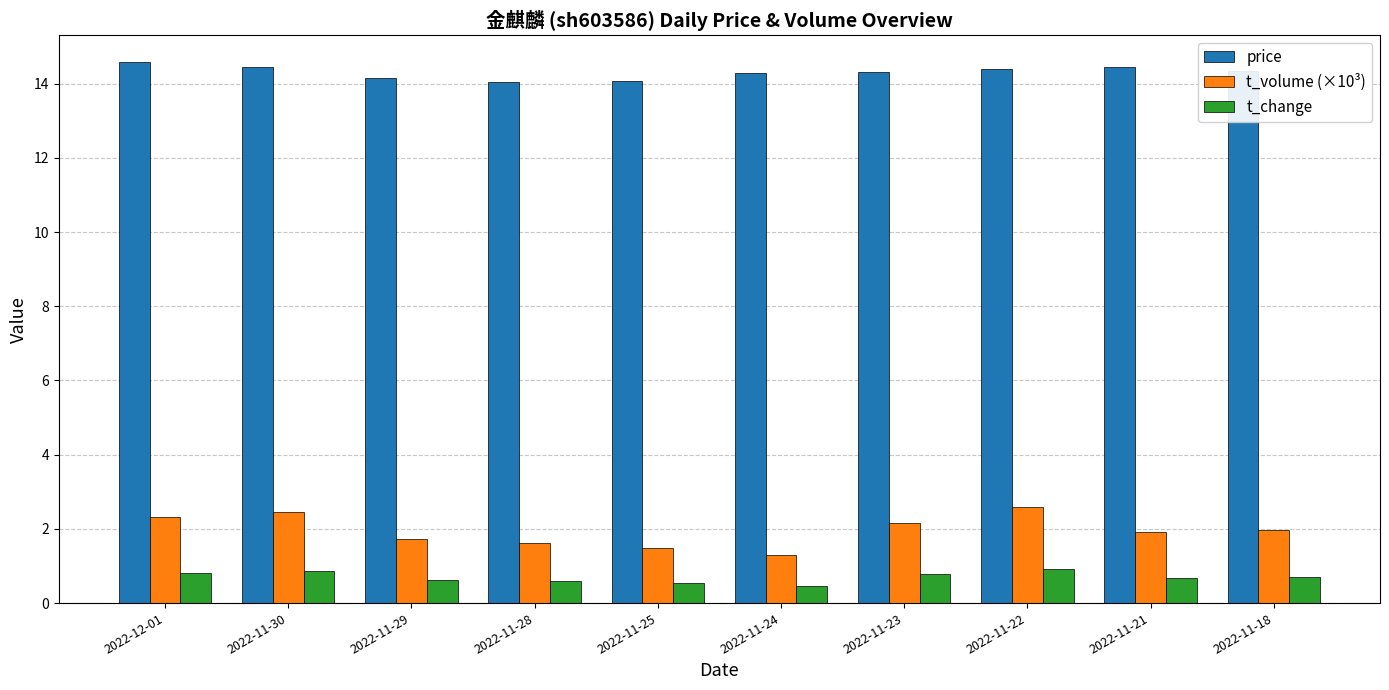

What is the label of the 8th bar from the left?

2022-11-22